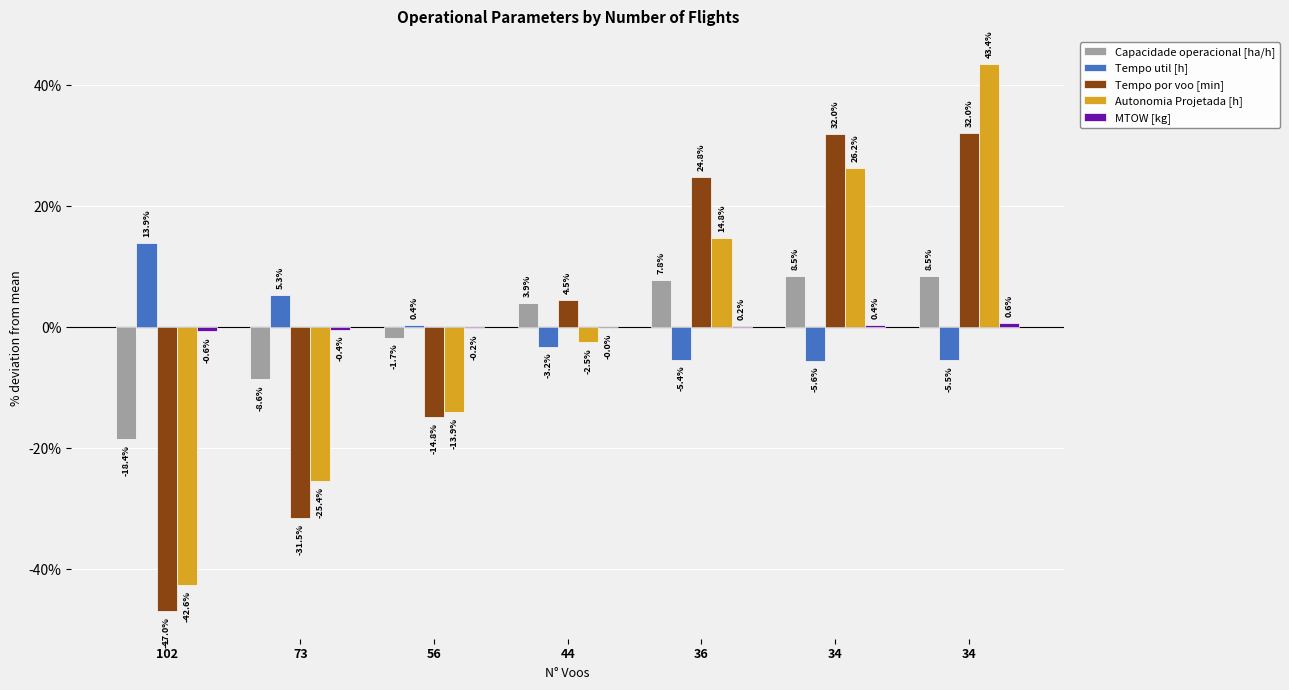

At which category does the chart reach its minimum across all series?

102